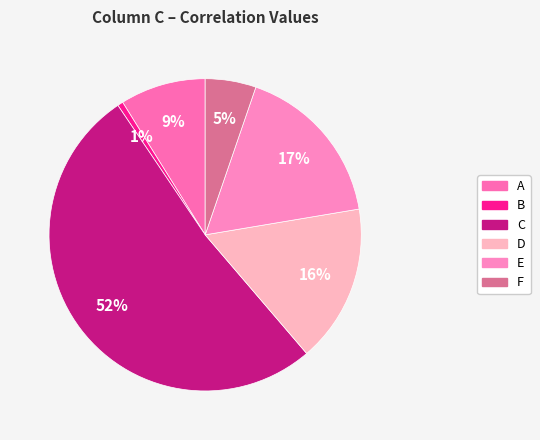

Is it true that F is 5% of the pie?

True